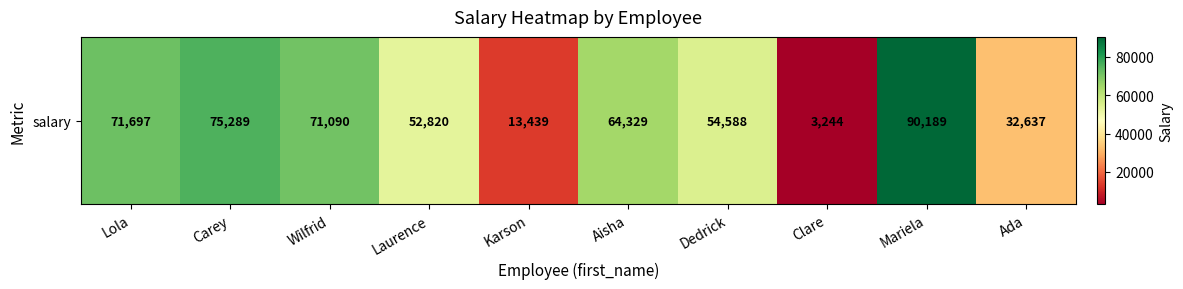

The chart shows a value of 39185 at Lola. True or false?

False